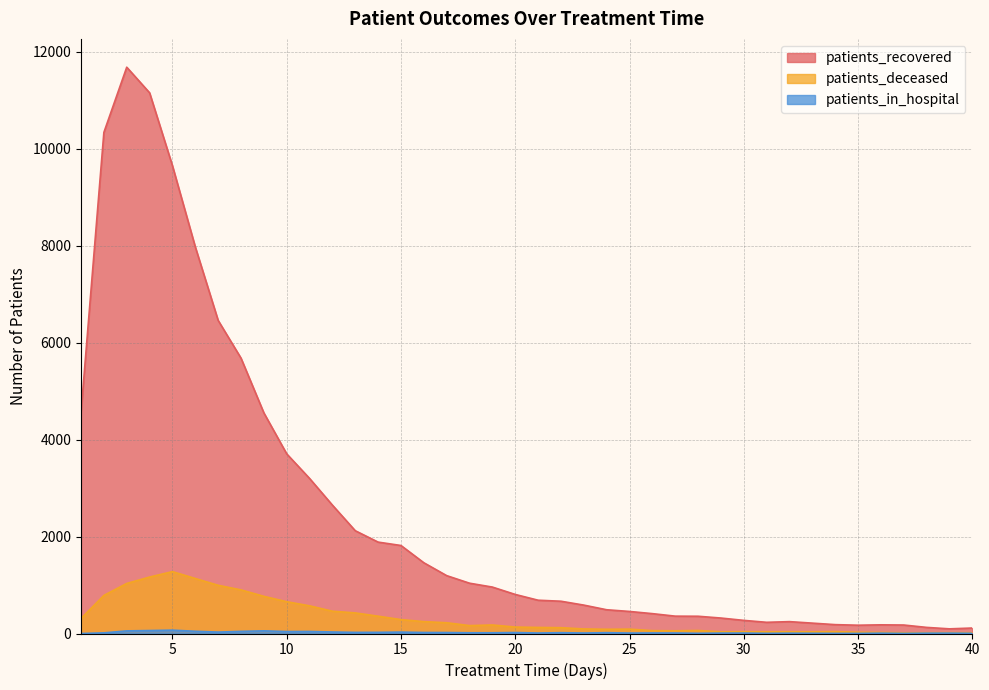

What is the difference between the maximum and minimum values in the patients_in_hospital series?

69